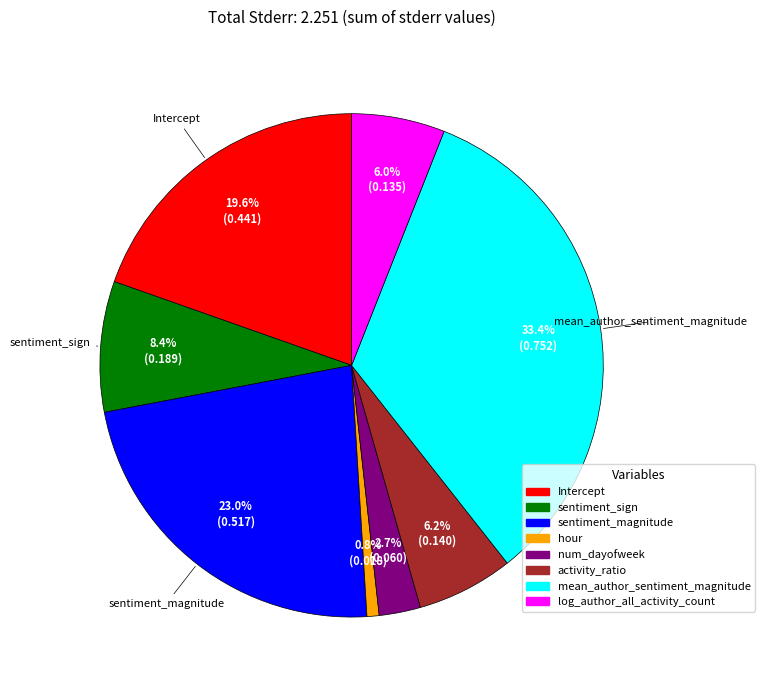

Between hour and sentiment_sign, which is larger?

sentiment_sign